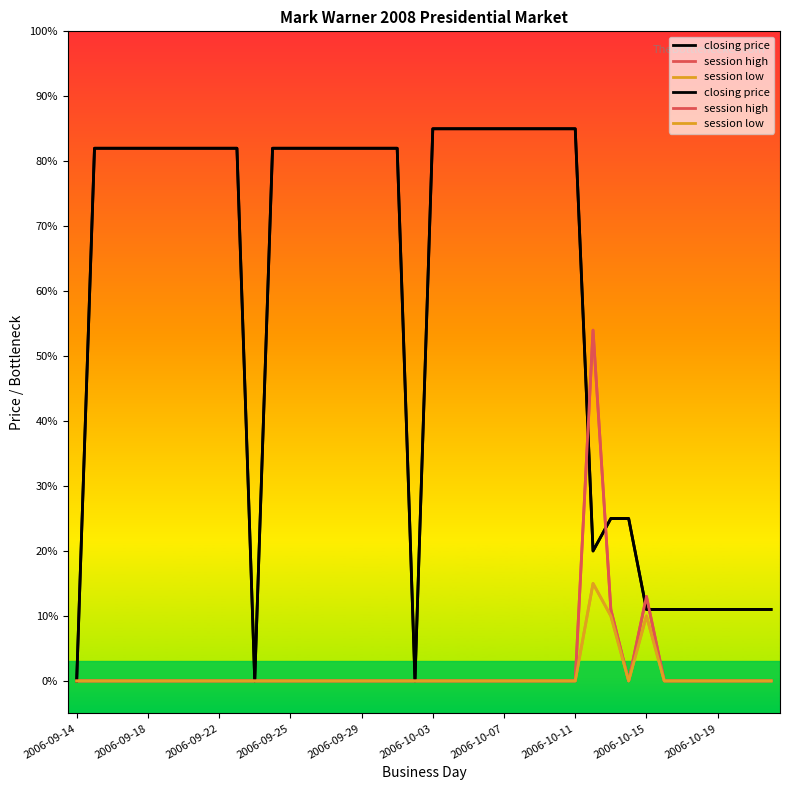

The session high series shows -2.8 at 35. True or false?

False